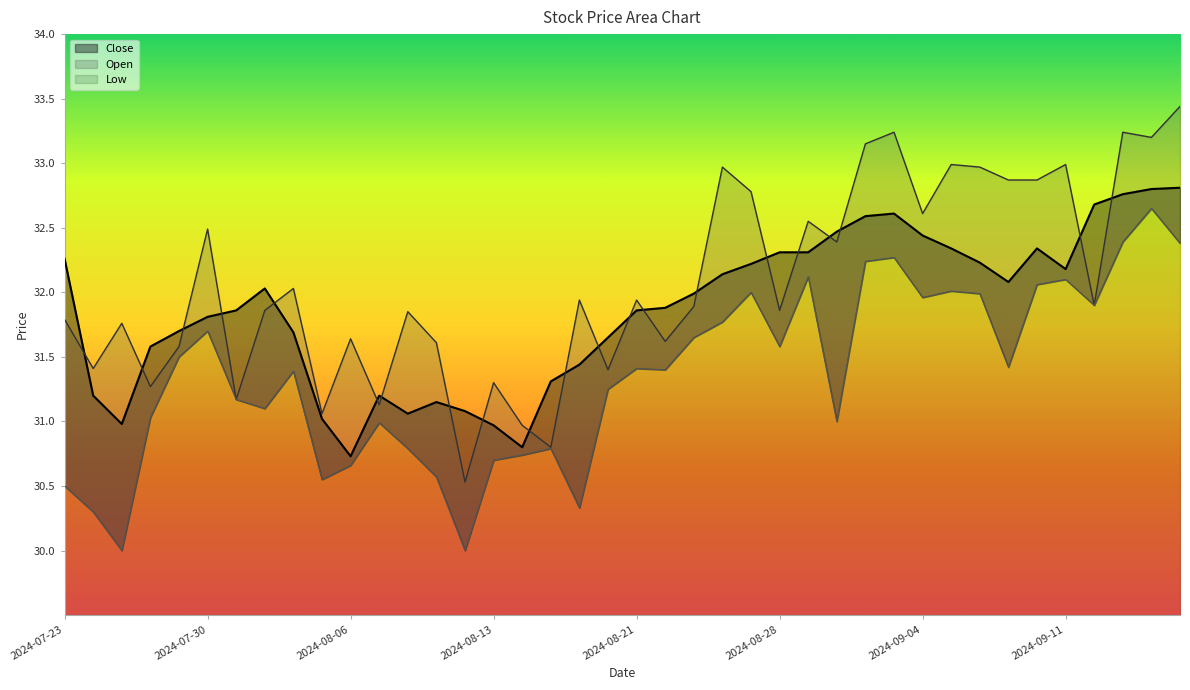

At which category is the sum across all series the highest?

2024-09-16